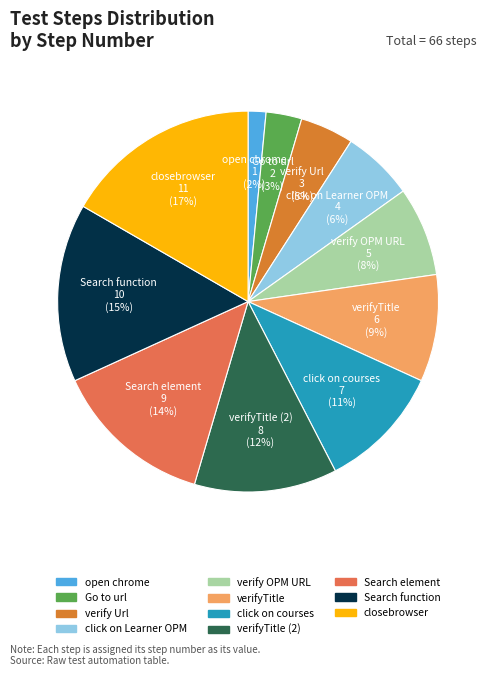

Is there any slice that represents more than half of the pie?

No